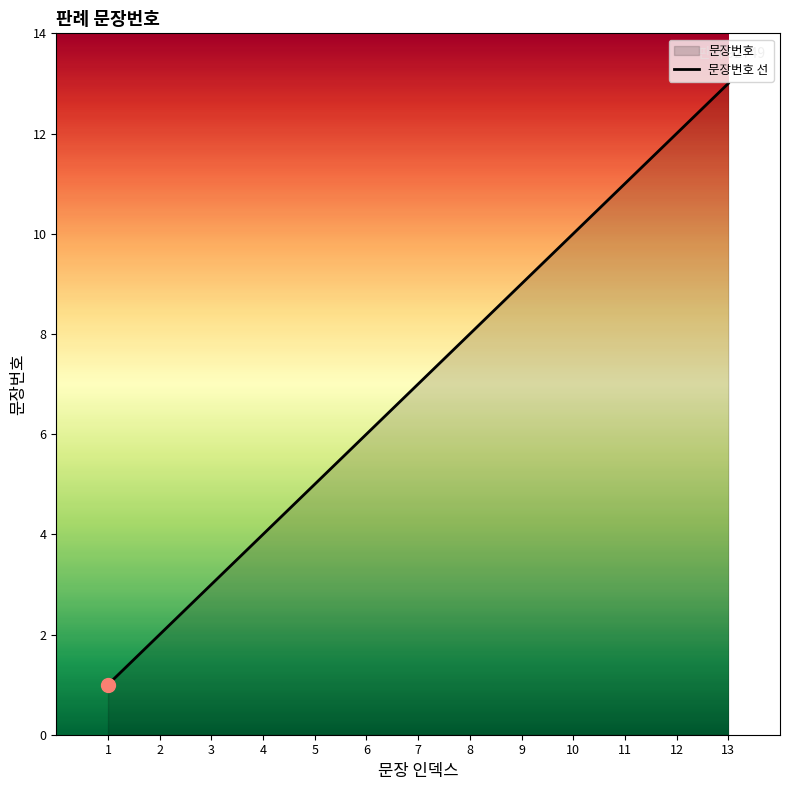

What is the difference between the second highest and second lowest values?

10